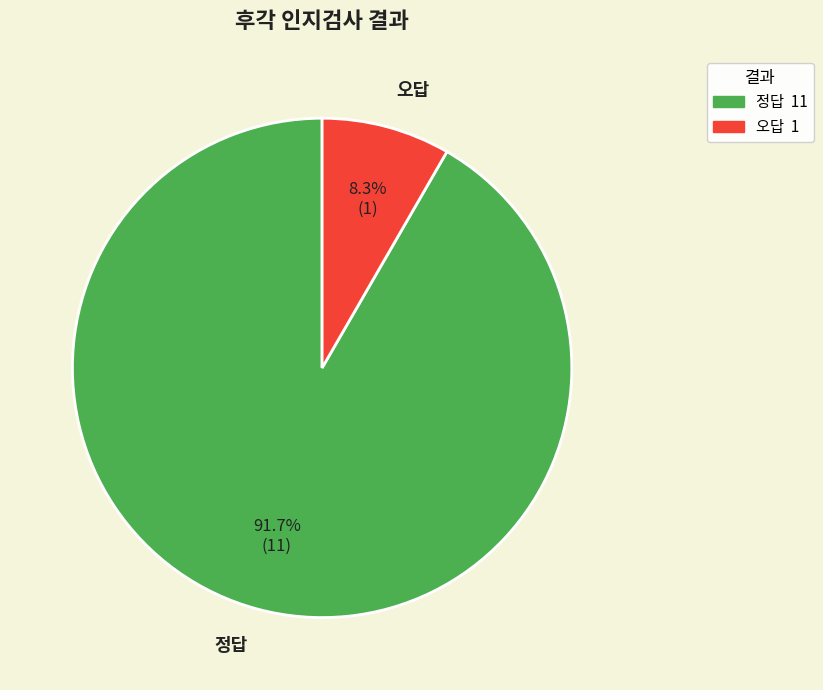

Do 오답 and 정답 together represent more than half of the pie?

Yes